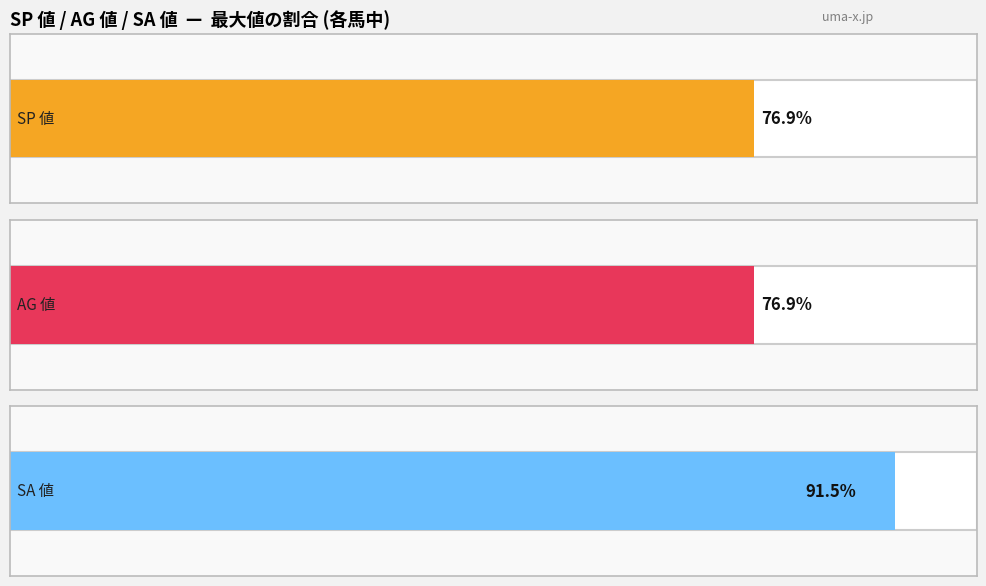

At グッドカフェ, list the series in order from smallest to largest.

SP 値, AG 値, SA 値